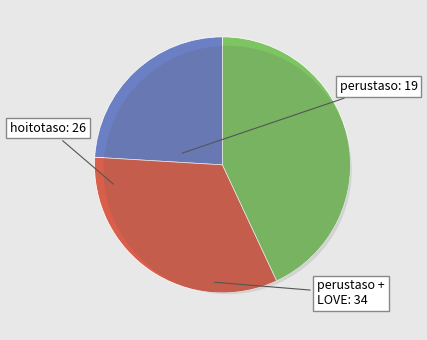

Combined, do 19 and 14 account for over 50%?

No